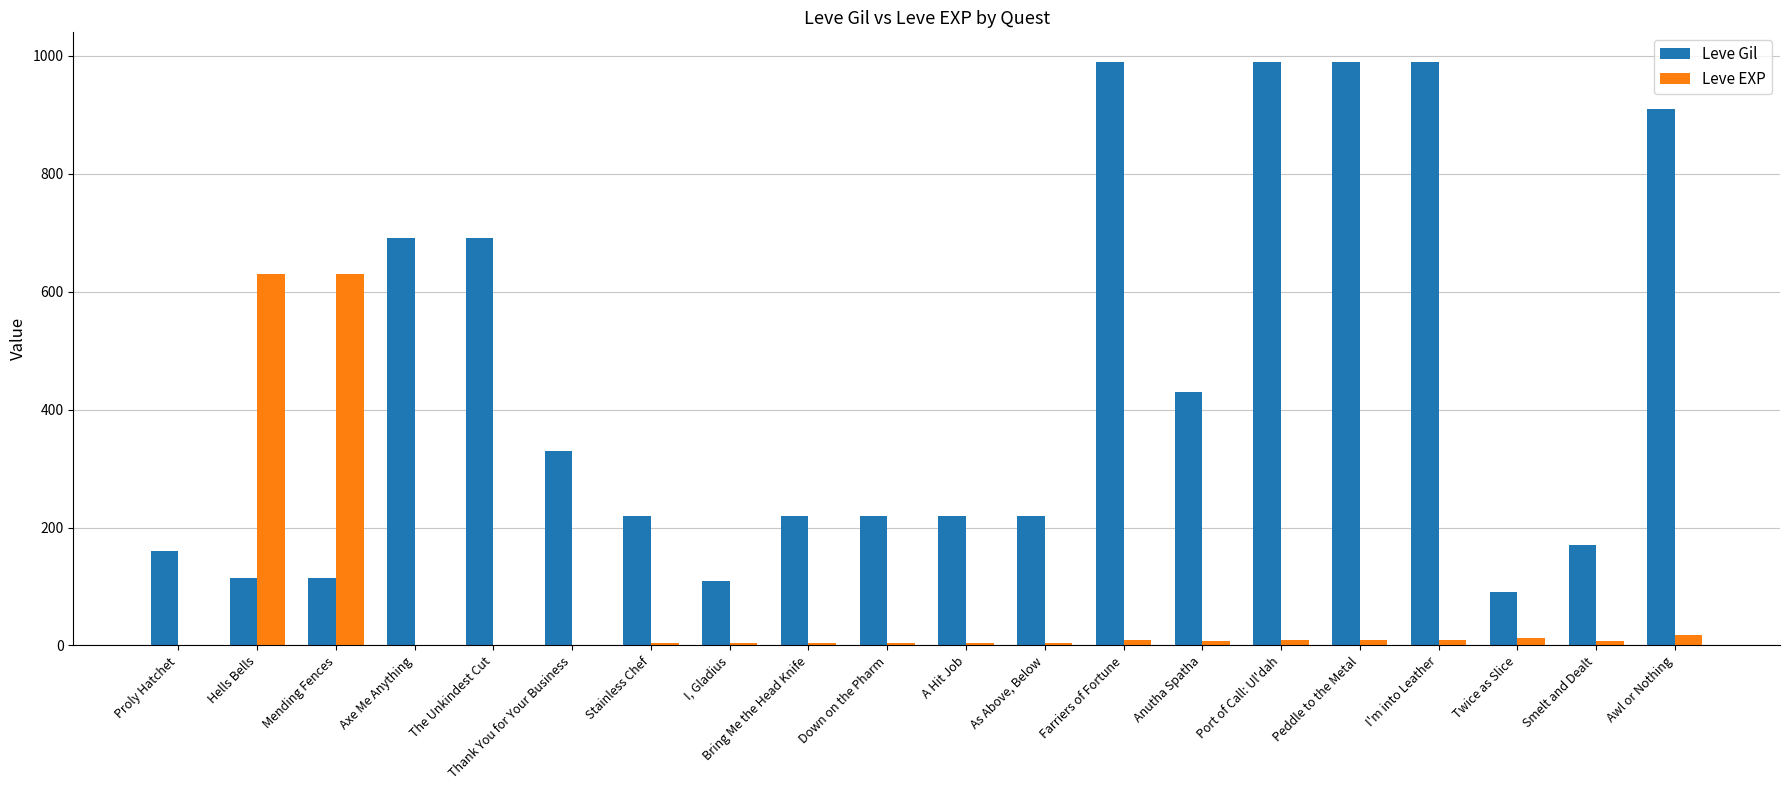

What is the highest value of the Leve Gil series?

990